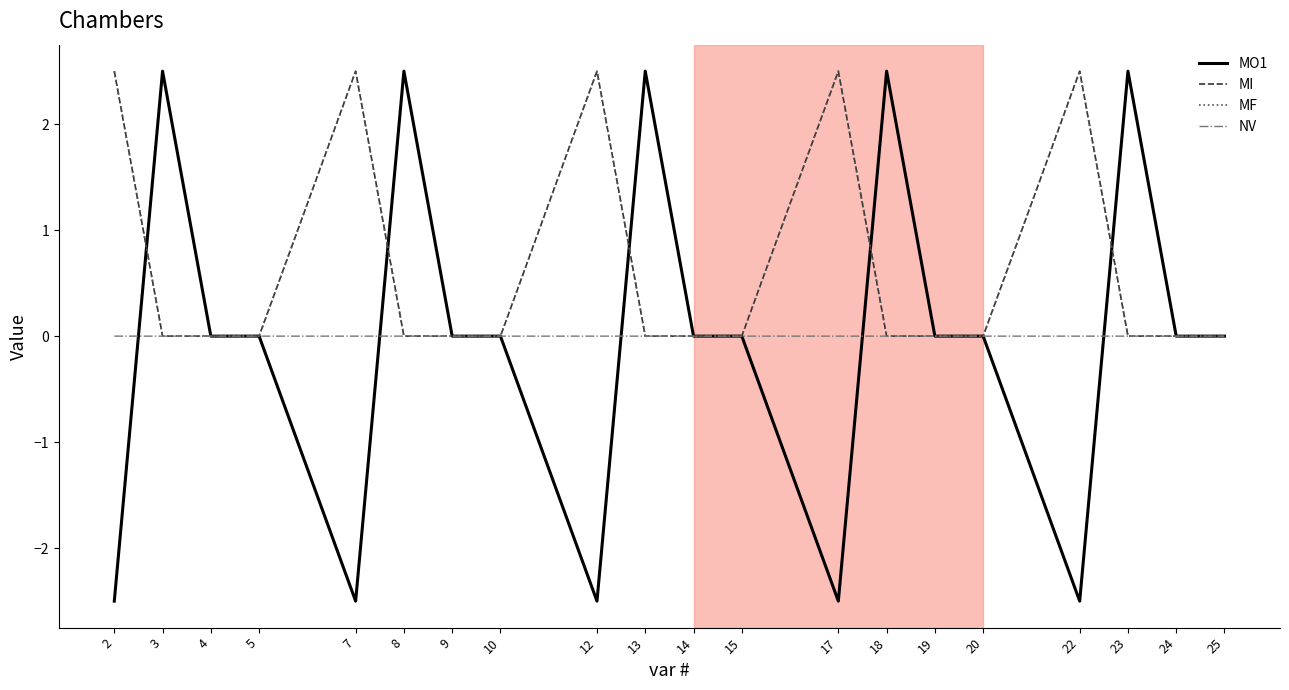

Read the MO1 value at 22.

-2.5